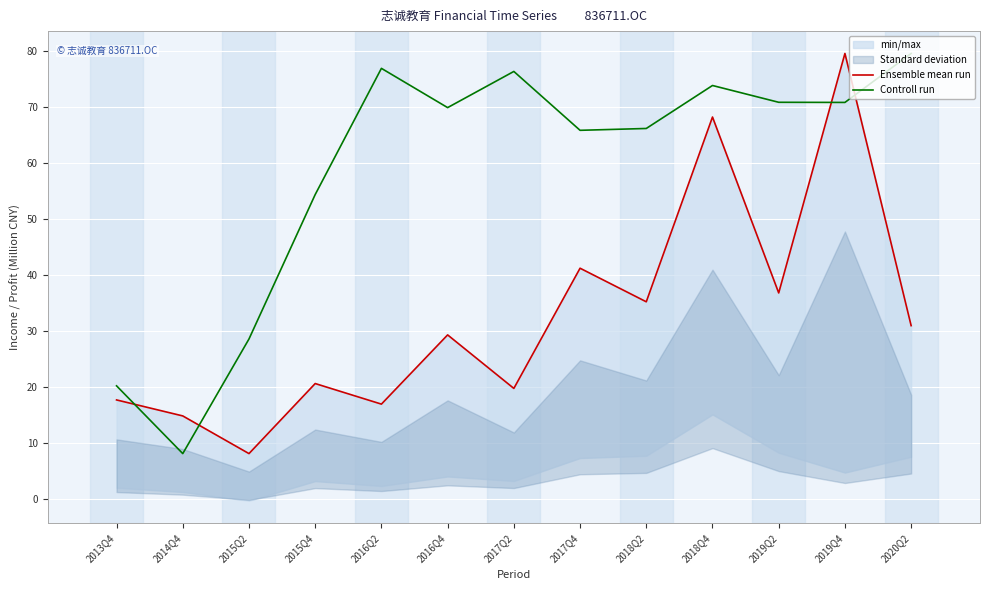

At 2015Q4, list the series in order from largest to smallest.

Controll run, Ensemble mean run